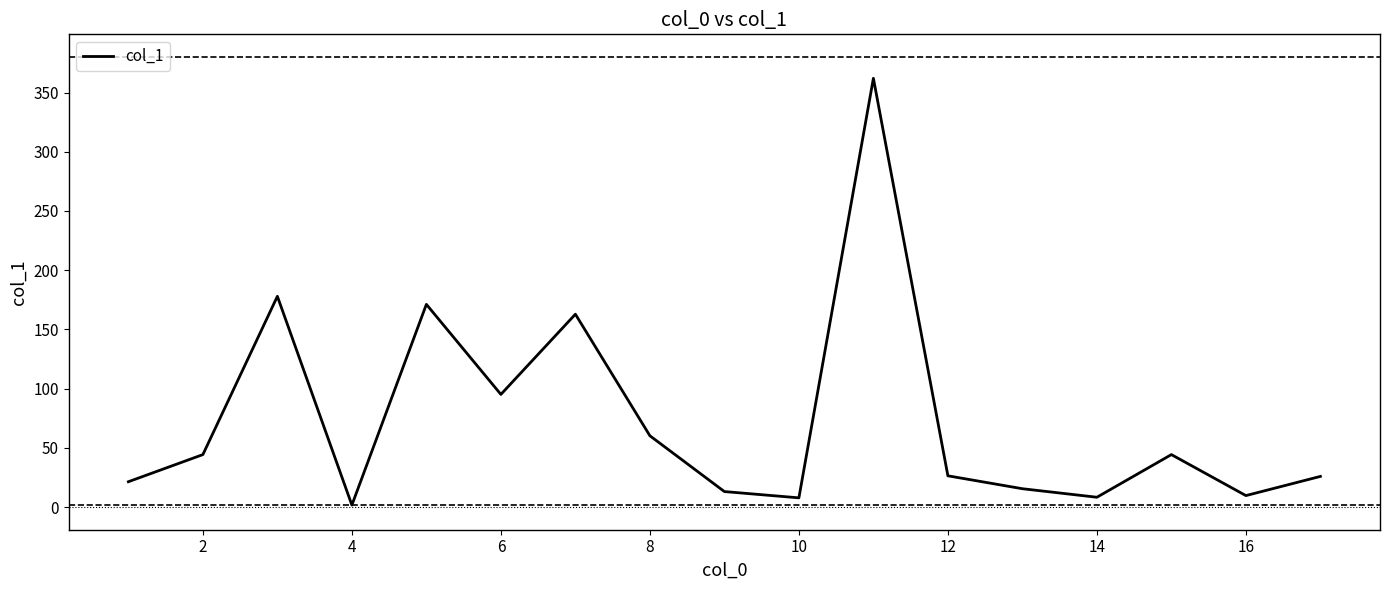

What is the greatest value displayed?

362.0